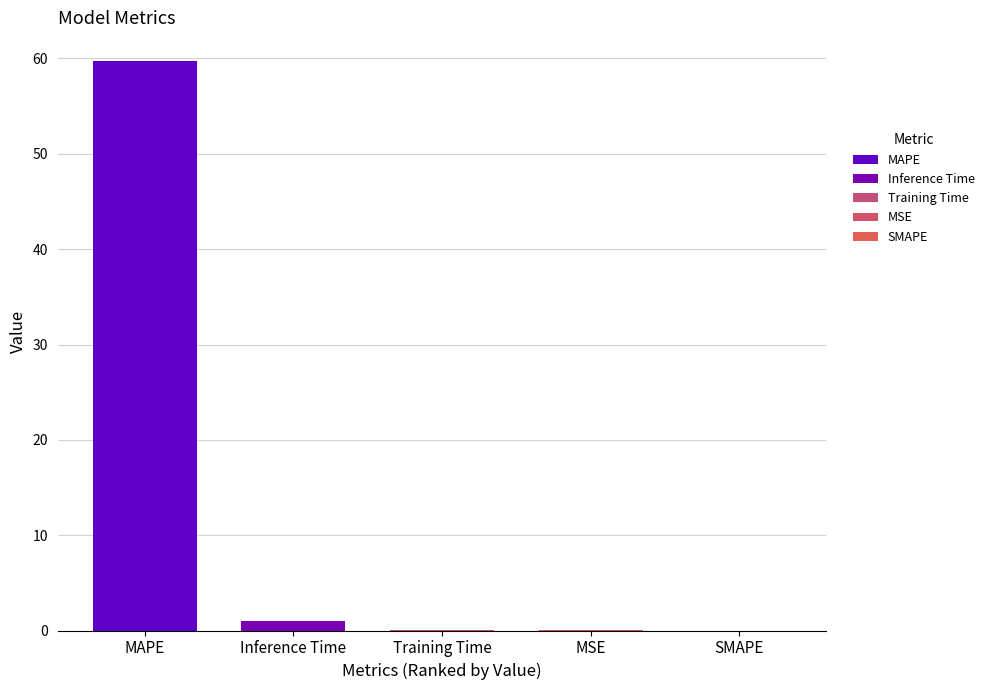

Count the number of data series in this chart.

4